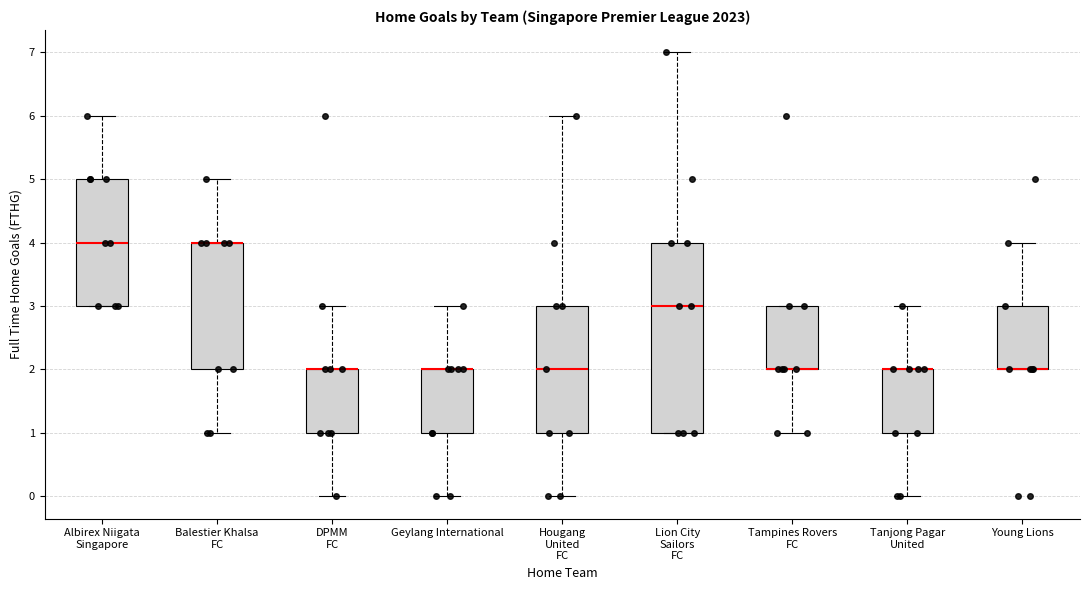

Reading left to right, read every box against the y-axis: the position of its median line, the range the box covers, and the ends of its whiskers. The values are not printed on the chart, so give them approximately, as read against the axis.

Albirex Niigata Singapore: median 4, box 3 to 5, whiskers 3 to 6
Balestier Khalsa FC: median 4 (drawn on the box's upper edge), box 2 to 4, whiskers 1 to 5
DPMM FC: median 2 (drawn on the box's upper edge), box 1 to 2, whiskers 0 to 3
Geylang International: median 2 (drawn on the box's upper edge), box 1 to 2, whiskers 0 to 3
Hougang United FC: median 2, box 1 to 3, whiskers 0 to 6
Lion City Sailors FC: median 3, box 1 to 4, whiskers 1 to 7
Tampines Rovers FC: median 2 (drawn on the box's lower edge), box 2 to 3, whiskers 1 to 3
Tanjong Pagar United: median 2 (drawn on the box's upper edge), box 1 to 2, whiskers 0 to 3
Young Lions: median 2 (drawn on the box's lower edge), box 2 to 3, whiskers 2 to 4